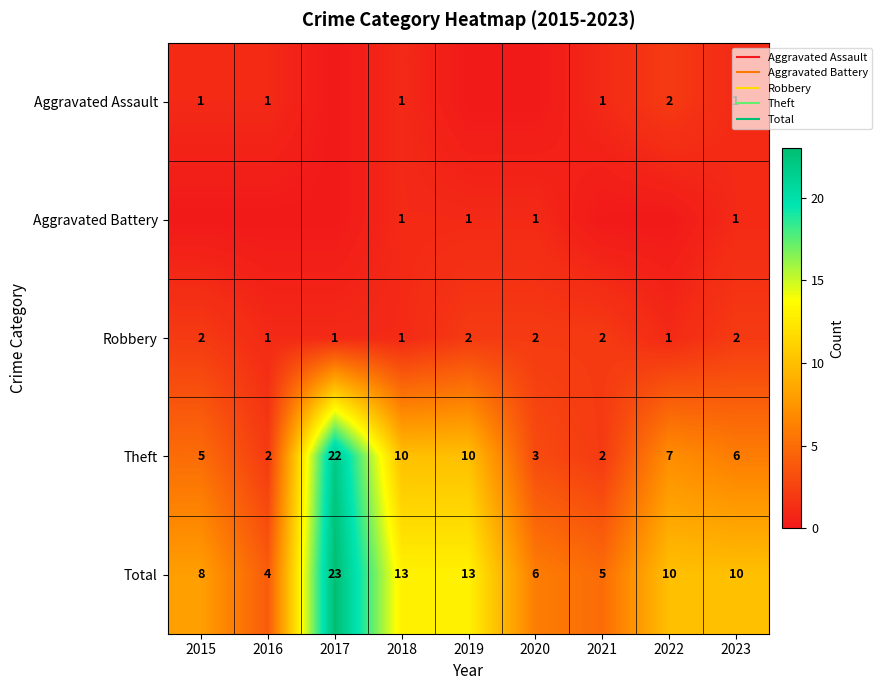

How many values in Aggravated Assault are above zero?

6